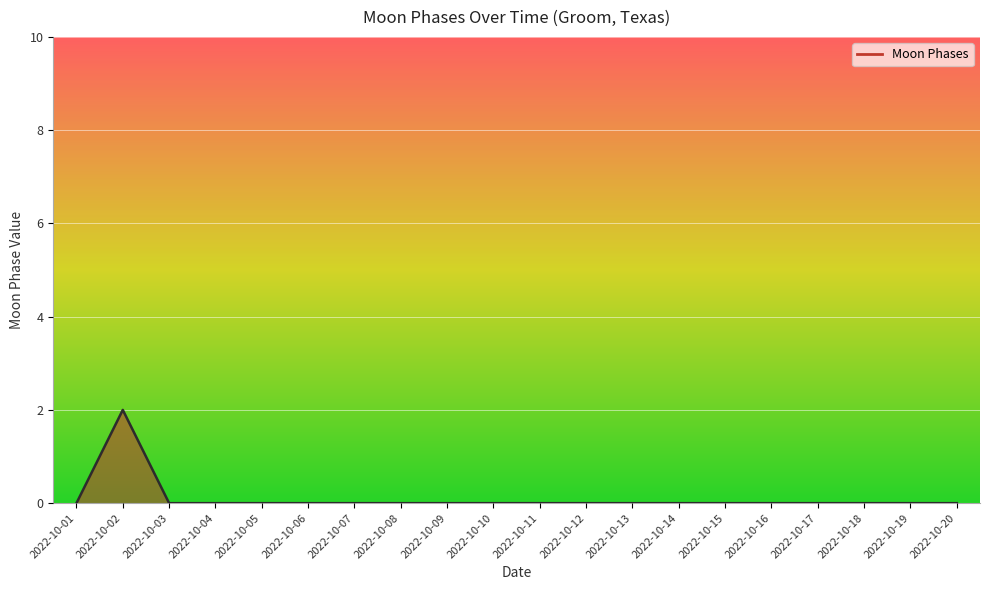

Reading right to left, list all the values displayed in this chart.

0	0	0	0	0	0	0	0	0	0	0	0	0	0	0	0	0	0	2	0